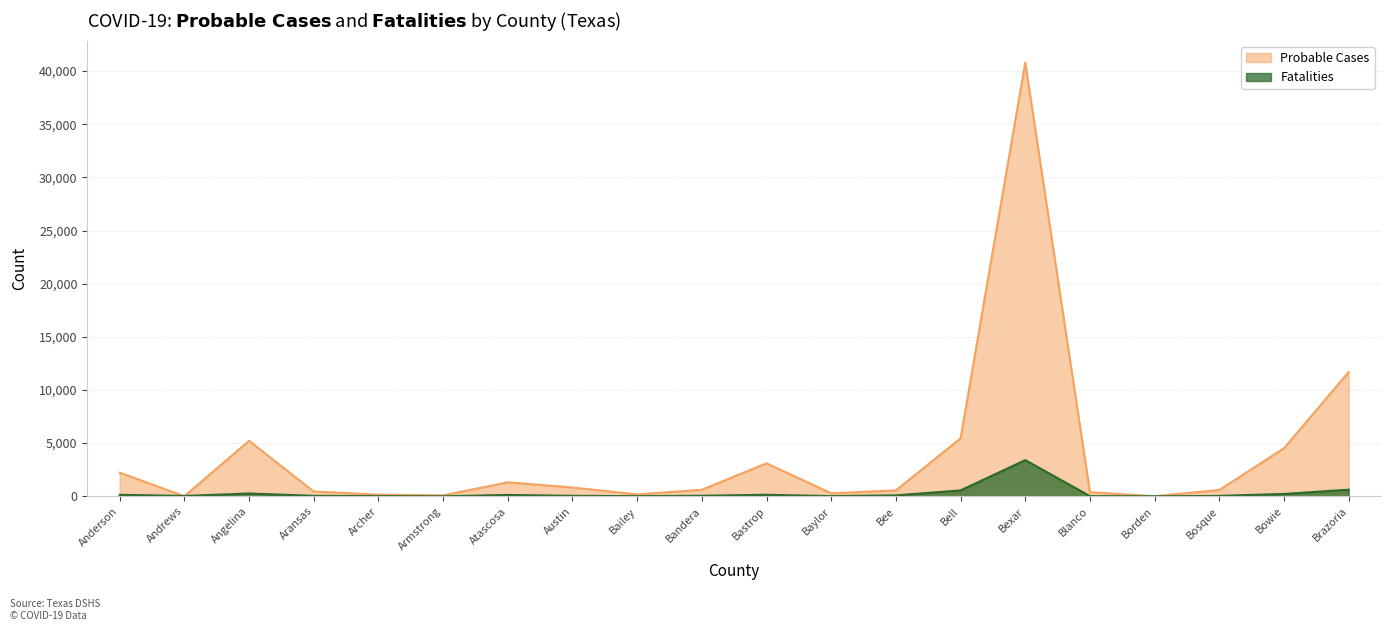

Where do Probable Cases and Fatalities first cross each other?

Anderson and Andrews